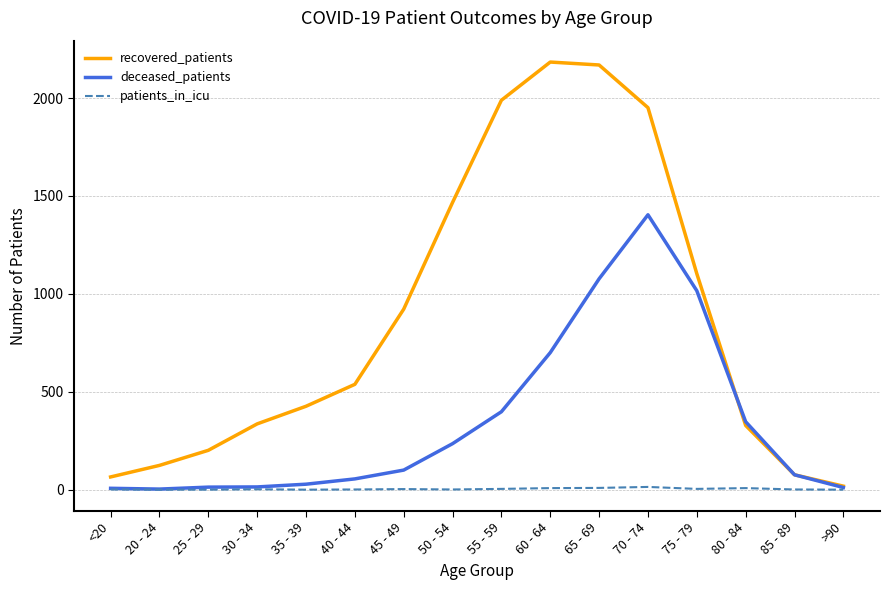

Which series has the largest range (max minus min)?

recovered_patients